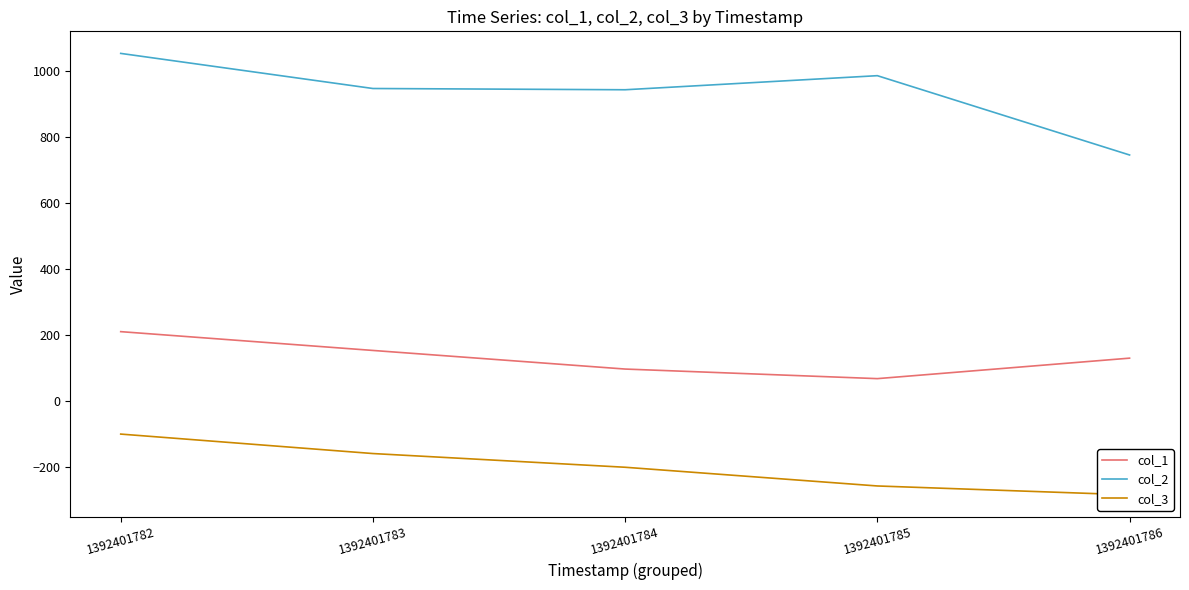

True or false: col_1 has more than 0 interior local peaks.

False